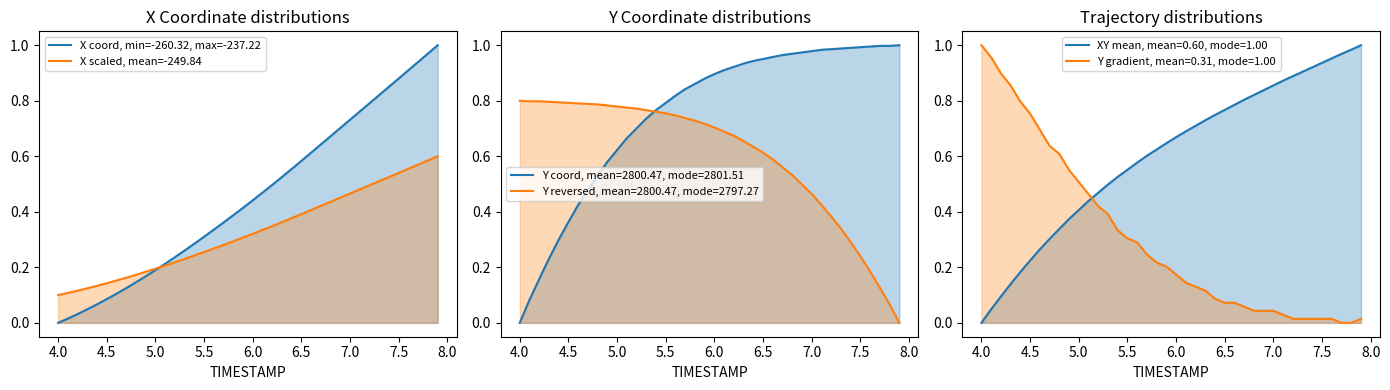

What is the value of the X scaled, mean=-249.84 point at the 16th from the left?

0.3